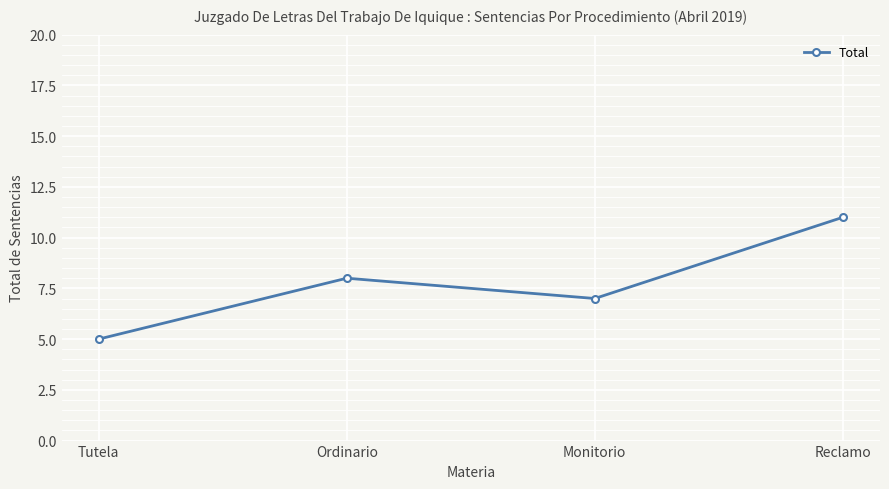

What is the smallest value displayed?

5